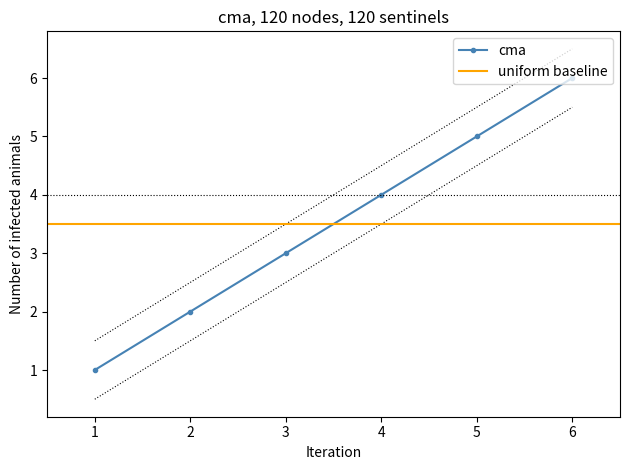

What is the change in value from 2 to 4?

+2